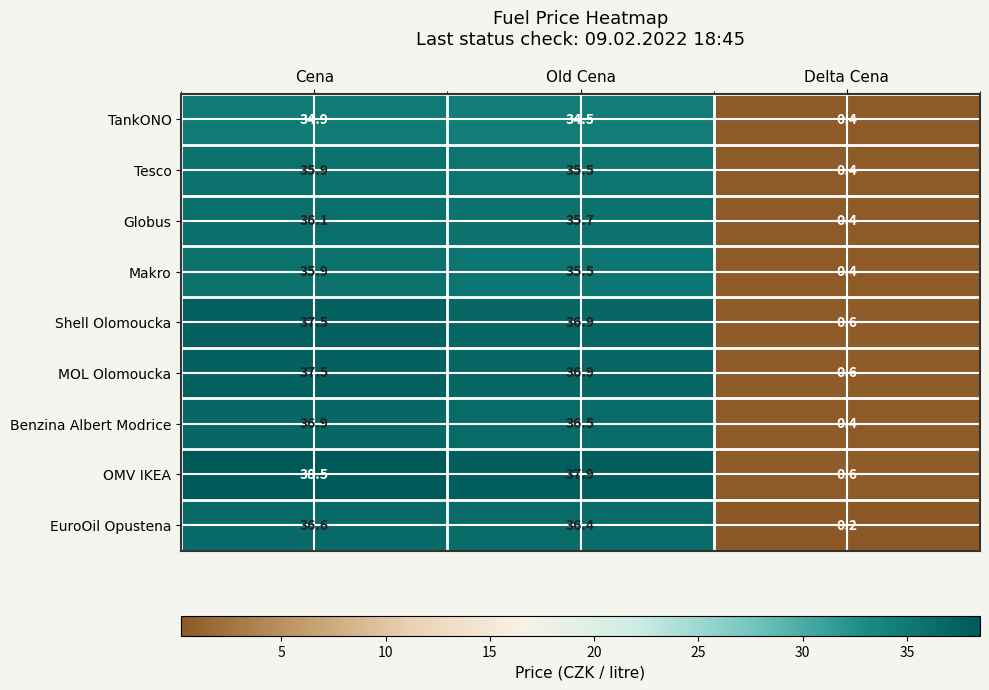

Which category has the lowest value across all series?

Delta Cena